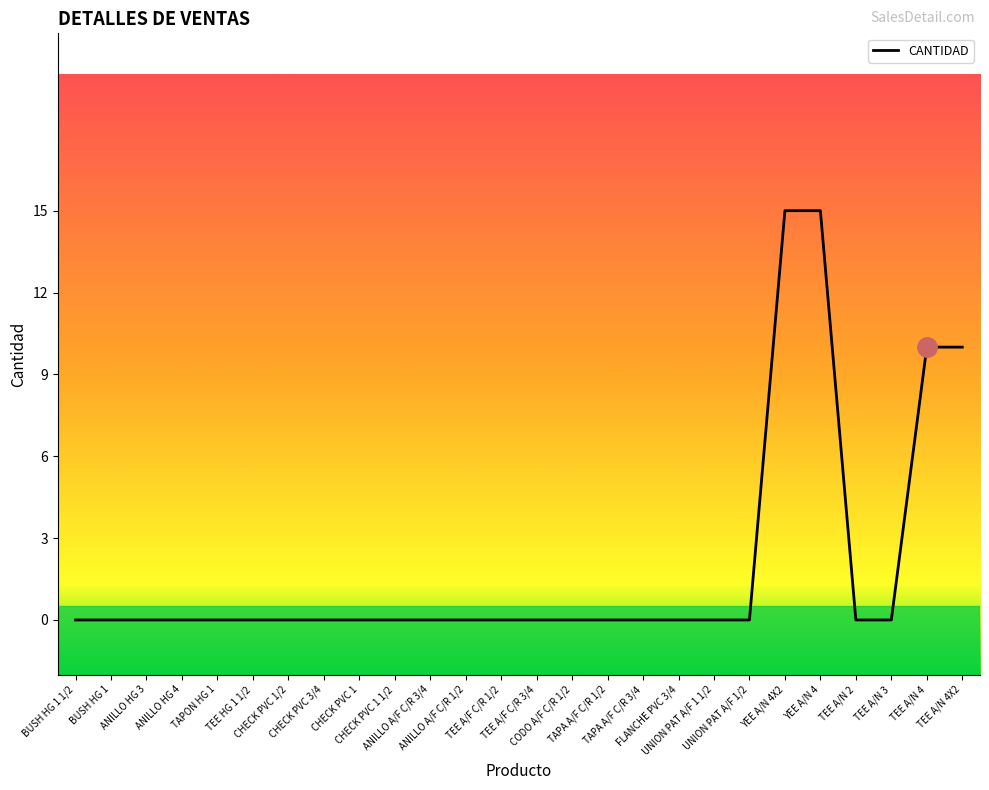

Does the chart display data point markers on the line(s)?

No